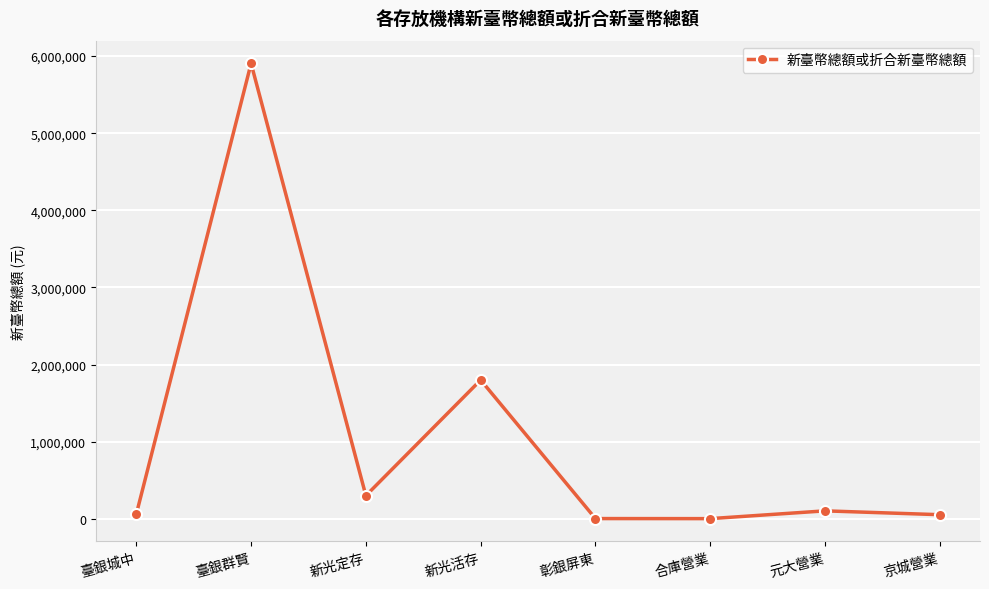

Does the chart have visible grid lines?

Yes